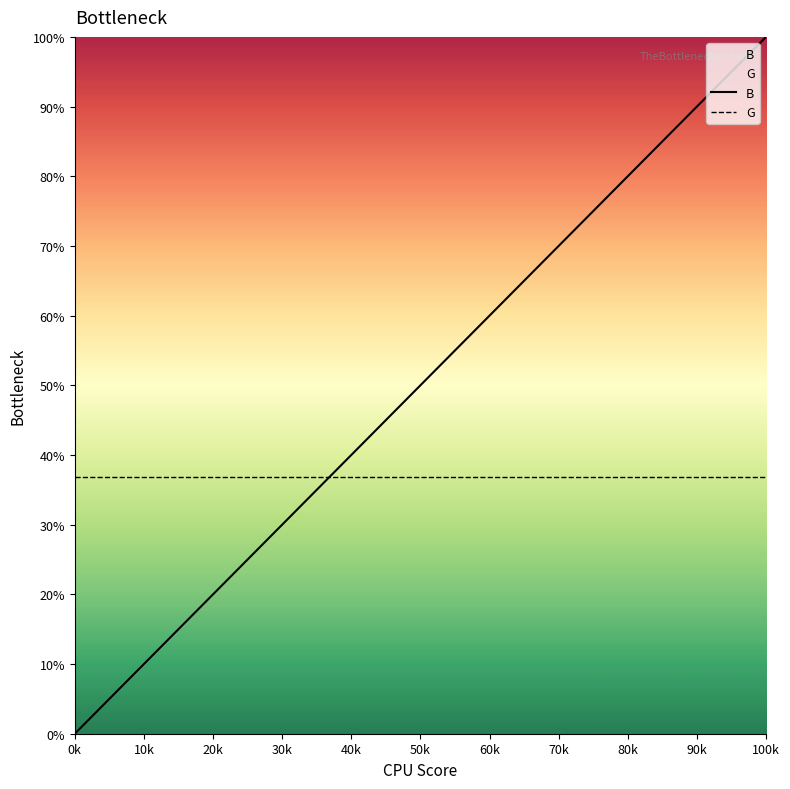

Is this an area chart (filled region under the line)?

No